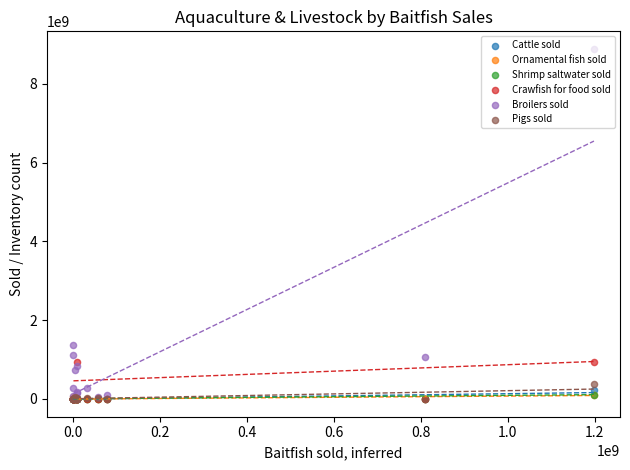

Is the value of Crawfish for food sold at 0.2 greater than the value of Shrimp saltwater sold at 9?

No